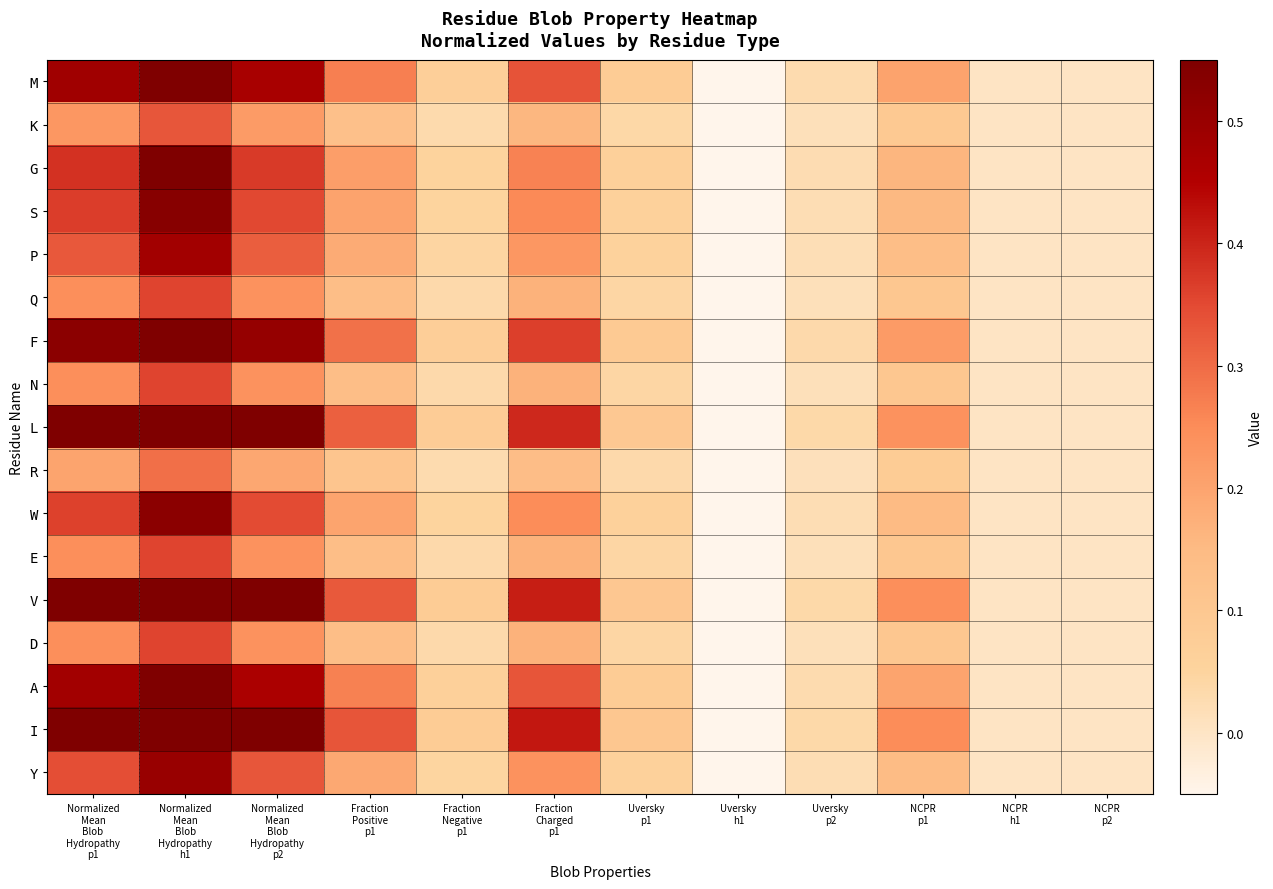

Reading left to right, extract all data points from this chart.

M: Normalized
Mean
Blob
Hydropathy
p1=0.5	Normalized
Mean
Blob
Hydropathy
h1=0.7	Normalized
Mean
Blob
Hydropathy
p2=0.5	Fraction
Positive
p1=0.3	Fraction
Negative
p1=0.1	Fraction
Charged
p1=0.3	Uversky
p1=0.1	Uversky
h1=-0.2	Uversky
p2=0.0	NCPR
p1=0.2	NCPR
h1=0.0	NCPR
p2=0.0
K: Normalized
Mean
Blob
Hydropathy
p1=0.2	Normalized
Mean
Blob
Hydropathy
h1=0.3	Normalized
Mean
Blob
Hydropathy
p2=0.2	Fraction
Positive
p1=0.1	Fraction
Negative
p1=0.0	Fraction
Charged
p1=0.2	Uversky
p1=0.0	Uversky
h1=-0.1	Uversky
p2=0.0	NCPR
p1=0.1	NCPR
h1=0.0	NCPR
p2=0.0
G: Normalized
Mean
Blob
Hydropathy
p1=0.4	Normalized
Mean
Blob
Hydropathy
h1=0.6	Normalized
Mean
Blob
Hydropathy
p2=0.4	Fraction
Positive
p1=0.2	Fraction
Negative
p1=0.1	Fraction
Charged
p1=0.3	Uversky
p1=0.1	Uversky
h1=-0.2	Uversky
p2=0.0	NCPR
p1=0.2	NCPR
h1=0.0	NCPR
p2=0.0
S: Normalized
Mean
Blob
Hydropathy
p1=0.4	Normalized
Mean
Blob
Hydropathy
h1=0.5	Normalized
Mean
Blob
Hydropathy
p2=0.4	Fraction
Positive
p1=0.2	Fraction
Negative
p1=0.1	Fraction
Charged
p1=0.3	Uversky
p1=0.1	Uversky
h1=-0.1	Uversky
p2=0.0	NCPR
p1=0.2	NCPR
h1=0.0	NCPR
p2=0.0
P: Normalized
Mean
Blob
Hydropathy
p1=0.3	Normalized
Mean
Blob
Hydropathy
h1=0.5	Normalized
Mean
Blob
Hydropathy
p2=0.3	Fraction
Positive
p1=0.2	Fraction
Negative
p1=0.0	Fraction
Charged
p1=0.2	Uversky
p1=0.1	Uversky
h1=-0.1	Uversky
p2=0.0	NCPR
p1=0.1	NCPR
h1=0.0	NCPR
p2=0.0
Q: Normalized
Mean
Blob
Hydropathy
p1=0.2	Normalized
Mean
Blob
Hydropathy
h1=0.4	Normalized
Mean
Blob
Hydropathy
p2=0.2	Fraction
Positive
p1=0.1	Fraction
Negative
p1=0.0	Fraction
Charged
p1=0.2	Uversky
p1=0.0	Uversky
h1=-0.1	Uversky
p2=0.0	NCPR
p1=0.1	NCPR
h1=0.0	NCPR
p2=0.0
F: Normalized
Mean
Blob
Hydropathy
p1=0.5	Normalized
Mean
Blob
Hydropathy
h1=0.8	Normalized
Mean
Blob
Hydropathy
p2=0.5	Fraction
Positive
p1=0.3	Fraction
Negative
p1=0.1	Fraction
Charged
p1=0.4	Uversky
p1=0.1	Uversky
h1=-0.2	Uversky
p2=0.0	NCPR
p1=0.2	NCPR
h1=0.0	NCPR
p2=0.0
N: Normalized
Mean
Blob
Hydropathy
p1=0.2	Normalized
Mean
Blob
Hydropathy
h1=0.4	Normalized
Mean
Blob
Hydropathy
p2=0.2	Fraction
Positive
p1=0.1	Fraction
Negative
p1=0.0	Fraction
Charged
p1=0.2	Uversky
p1=0.0	Uversky
h1=-0.1	Uversky
p2=0.0	NCPR
p1=0.1	NCPR
h1=0.0	NCPR
p2=0.0
L: Normalized
Mean
Blob
Hydropathy
p1=0.6	Normalized
Mean
Blob
Hydropathy
h1=0.8	Normalized
Mean
Blob
Hydropathy
p2=0.6	Fraction
Positive
p1=0.3	Fraction
Negative
p1=0.1	Fraction
Charged
p1=0.4	Uversky
p1=0.1	Uversky
h1=-0.2	Uversky
p2=0.0	NCPR
p1=0.2	NCPR
h1=0.0	NCPR
p2=0.0
R: Normalized
Mean
Blob
Hydropathy
p1=0.2	Normalized
Mean
Blob
Hydropathy
h1=0.3	Normalized
Mean
Blob
Hydropathy
p2=0.2	Fraction
Positive
p1=0.1	Fraction
Negative
p1=0.0	Fraction
Charged
p1=0.1	Uversky
p1=0.0	Uversky
h1=-0.1	Uversky
p2=0.0	NCPR
p1=0.1	NCPR
h1=0.0	NCPR
p2=0.0
W: Normalized
Mean
Blob
Hydropathy
p1=0.4	Normalized
Mean
Blob
Hydropathy
h1=0.5	Normalized
Mean
Blob
Hydropathy
p2=0.3	Fraction
Positive
p1=0.2	Fraction
Negative
p1=0.0	Fraction
Charged
p1=0.2	Uversky
p1=0.1	Uversky
h1=-0.1	Uversky
p2=0.0	NCPR
p1=0.1	NCPR
h1=0.0	NCPR
p2=0.0
E: Normalized
Mean
Blob
Hydropathy
p1=0.2	Normalized
Mean
Blob
Hydropathy
h1=0.4	Normalized
Mean
Blob
Hydropathy
p2=0.2	Fraction
Positive
p1=0.1	Fraction
Negative
p1=0.0	Fraction
Charged
p1=0.2	Uversky
p1=0.0	Uversky
h1=-0.1	Uversky
p2=0.0	NCPR
p1=0.1	NCPR
h1=0.0	NCPR
p2=0.0
V: Normalized
Mean
Blob
Hydropathy
p1=0.6	Normalized
Mean
Blob
Hydropathy
h1=0.9	Normalized
Mean
Blob
Hydropathy
p2=0.6	Fraction
Positive
p1=0.3	Fraction
Negative
p1=0.1	Fraction
Charged
p1=0.4	Uversky
p1=0.1	Uversky
h1=-0.2	Uversky
p2=0.0	NCPR
p1=0.2	NCPR
h1=0.0	NCPR
p2=0.0
D: Normalized
Mean
Blob
Hydropathy
p1=0.2	Normalized
Mean
Blob
Hydropathy
h1=0.4	Normalized
Mean
Blob
Hydropathy
p2=0.2	Fraction
Positive
p1=0.1	Fraction
Negative
p1=0.0	Fraction
Charged
p1=0.2	Uversky
p1=0.0	Uversky
h1=-0.1	Uversky
p2=0.0	NCPR
p1=0.1	NCPR
h1=0.0	NCPR
p2=0.0
A: Normalized
Mean
Blob
Hydropathy
p1=0.5	Normalized
Mean
Blob
Hydropathy
h1=0.7	Normalized
Mean
Blob
Hydropathy
p2=0.5	Fraction
Positive
p1=0.3	Fraction
Negative
p1=0.1	Fraction
Charged
p1=0.3	Uversky
p1=0.1	Uversky
h1=-0.2	Uversky
p2=0.0	NCPR
p1=0.2	NCPR
h1=0.0	NCPR
p2=0.0
I: Normalized
Mean
Blob
Hydropathy
p1=0.6	Normalized
Mean
Blob
Hydropathy
h1=0.9	Normalized
Mean
Blob
Hydropathy
p2=0.6	Fraction
Positive
p1=0.3	Fraction
Negative
p1=0.1	Fraction
Charged
p1=0.4	Uversky
p1=0.1	Uversky
h1=-0.2	Uversky
p2=0.0	NCPR
p1=0.2	NCPR
h1=0.0	NCPR
p2=0.0
Y: Normalized
Mean
Blob
Hydropathy
p1=0.3	Normalized
Mean
Blob
Hydropathy
h1=0.5	Normalized
Mean
Blob
Hydropathy
p2=0.3	Fraction
Positive
p1=0.2	Fraction
Negative
p1=0.0	Fraction
Charged
p1=0.2	Uversky
p1=0.1	Uversky
h1=-0.1	Uversky
p2=0.0	NCPR
p1=0.1	NCPR
h1=0.0	NCPR
p2=0.0